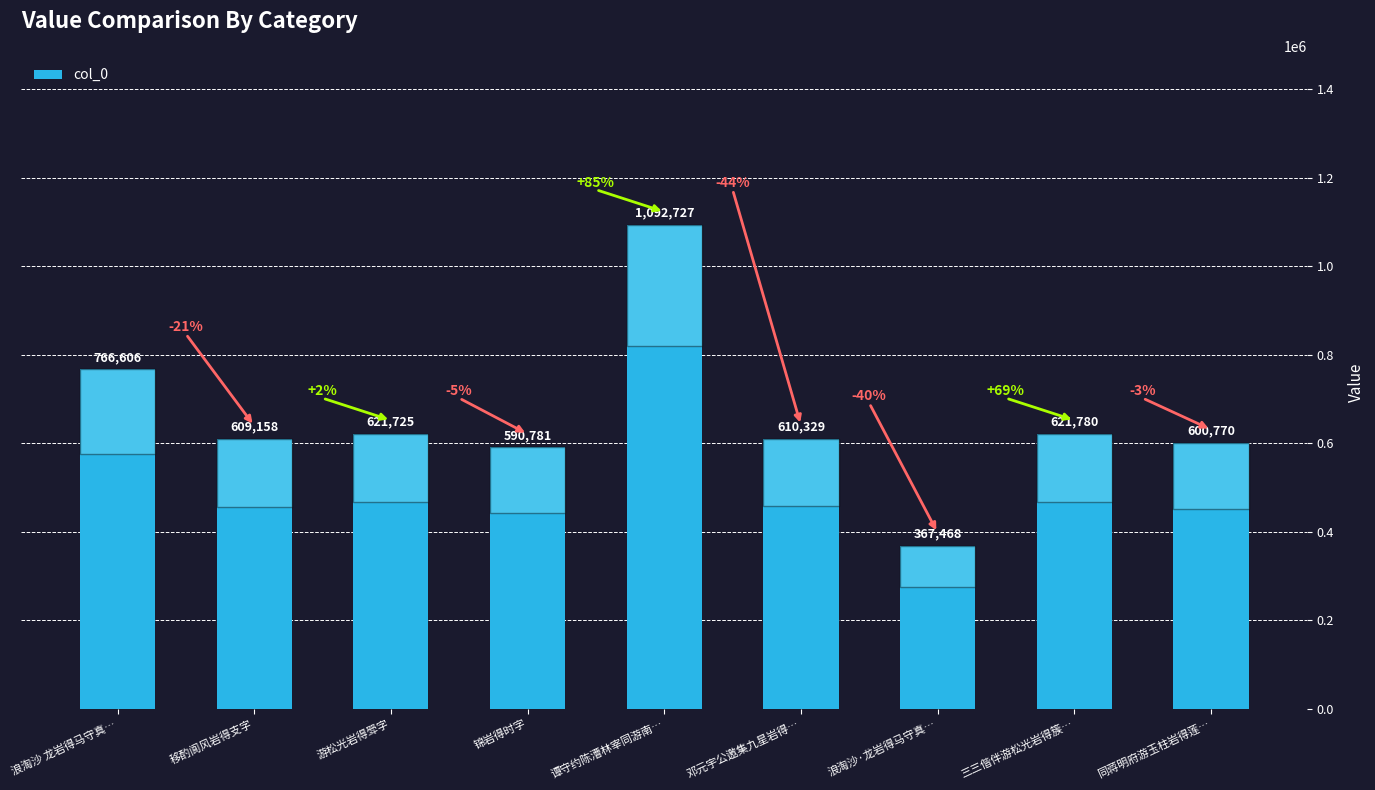

Between 同蒋明府游玉柱岩得莲… and 游松光岩得斝字, which is larger?

游松光岩得斝字